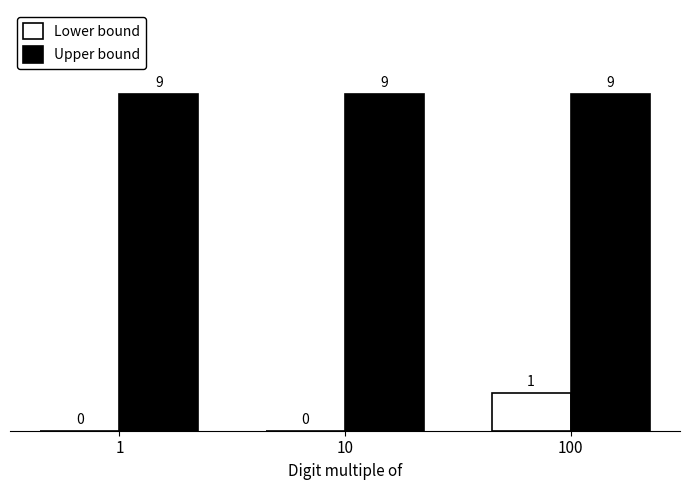

The value of Upper bound at 1 is 9. True or false?

True